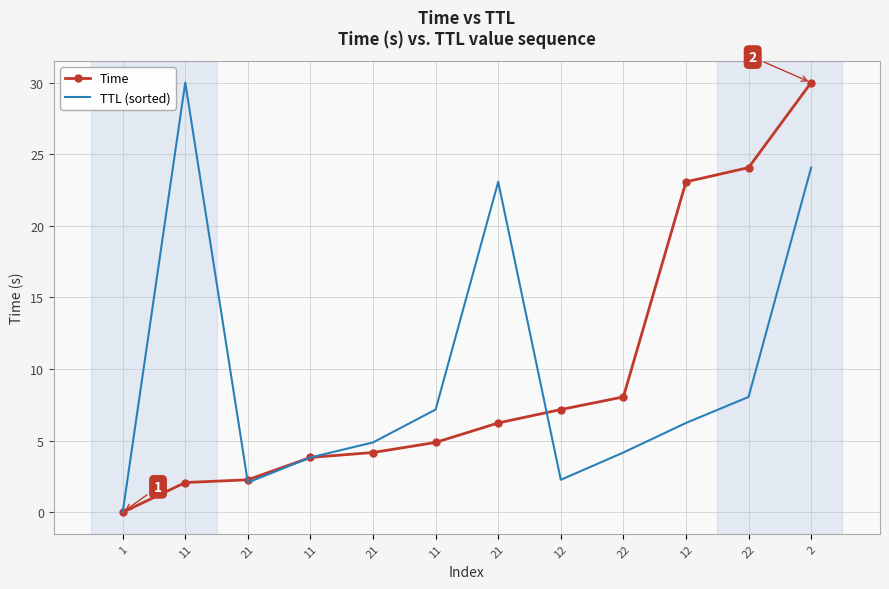

What are all the series names shown in the legend?

Time, TTL (sorted)